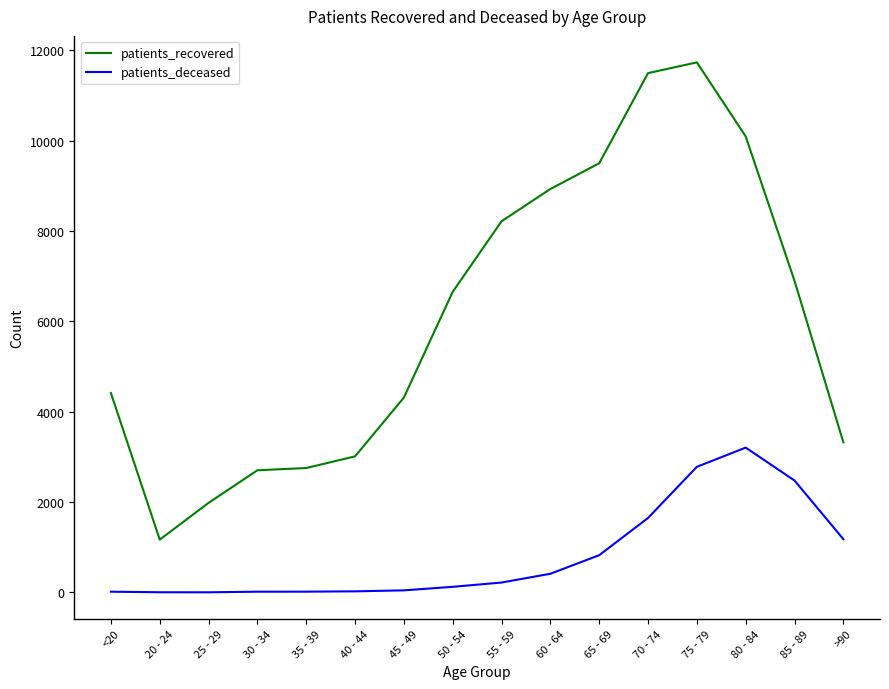

How many series are shown in this chart?

2